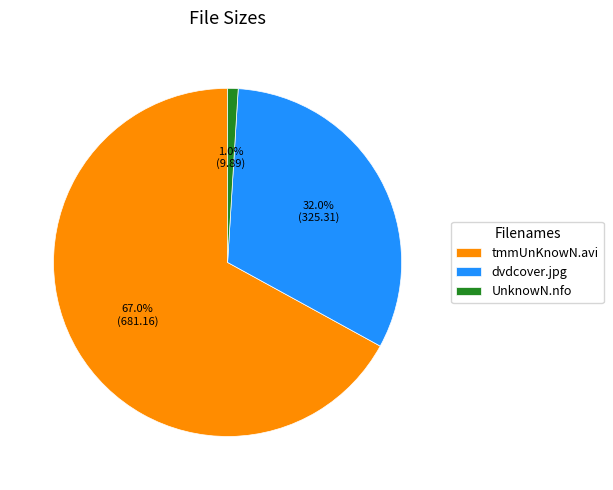

How many slices are in this pie chart?

3